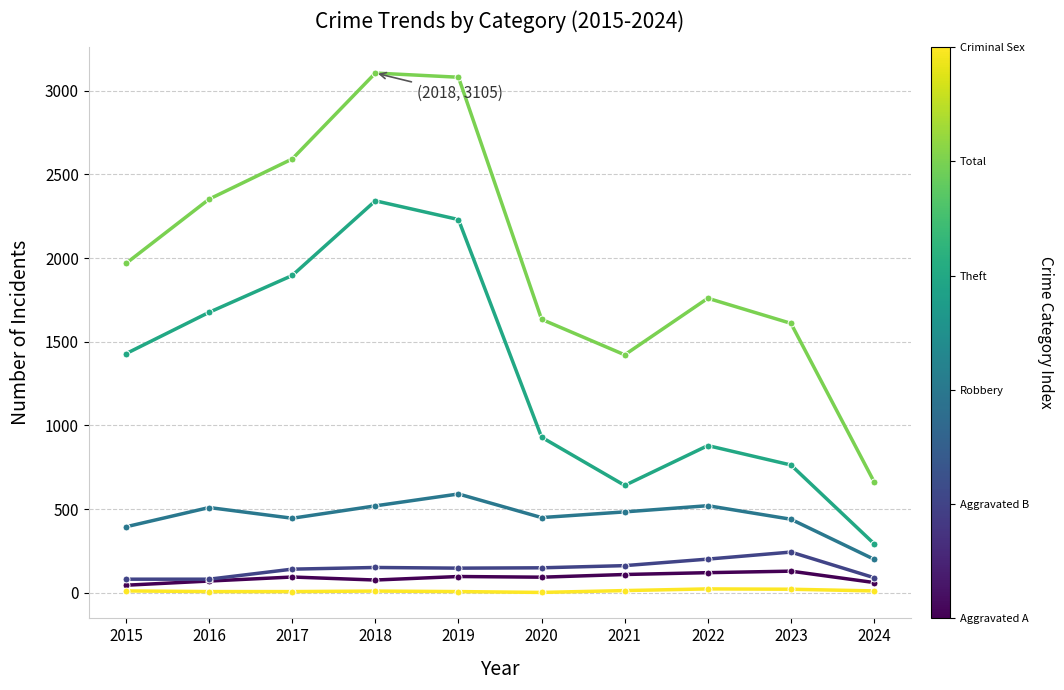

What is the greatest value displayed?

3105